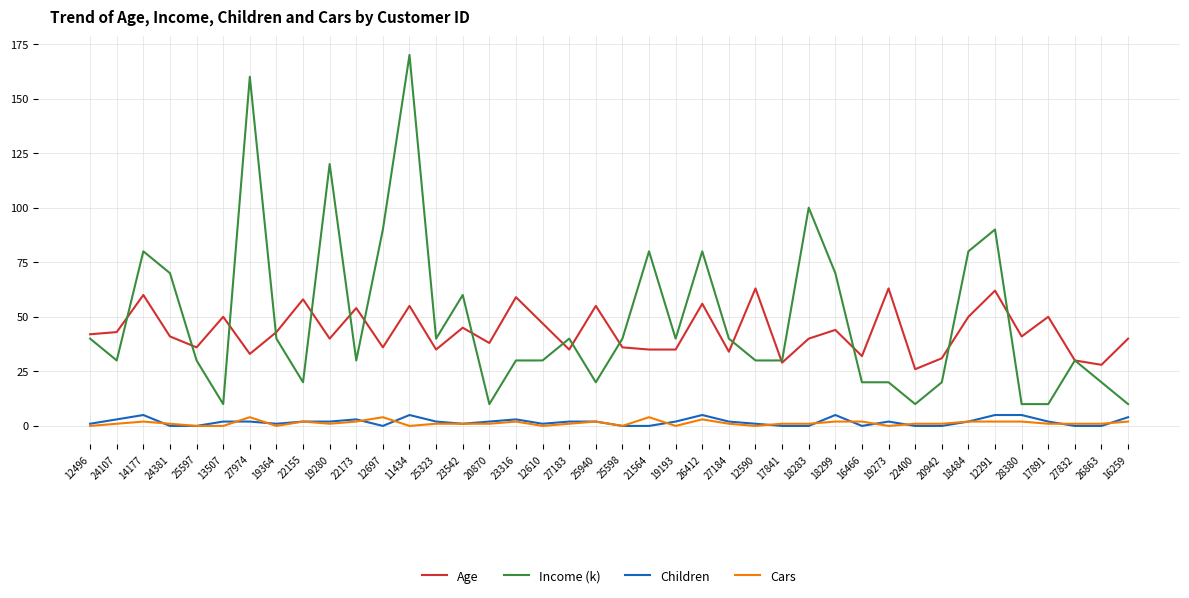

What is the spread (max minus min) of values at 24107?

42